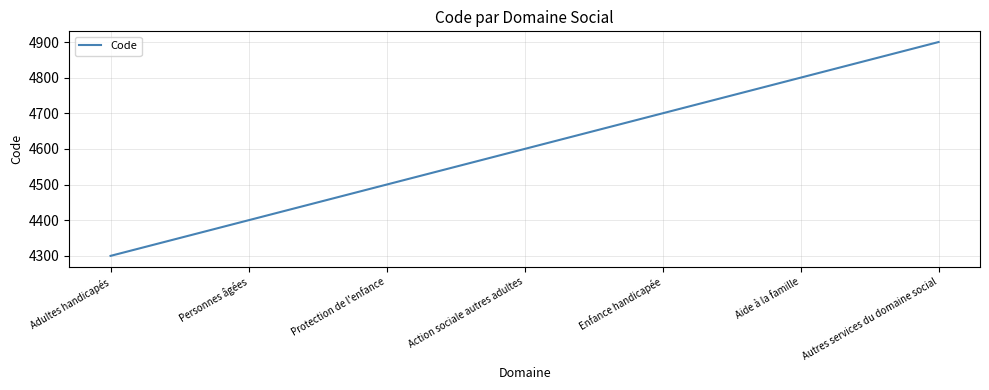

List the labels in order of value, smallest first.

Adultes handicapés, Personnes âgées, Protection de l'enfance, Action sociale autres adultes, Enfance handicapée, Aide à la famille, Autres services du domaine social